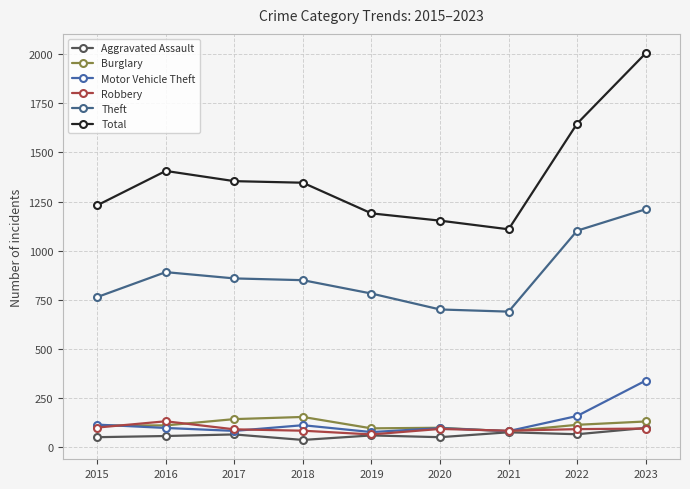

Which category has the highest value in the Aggravated Assault series?

2023